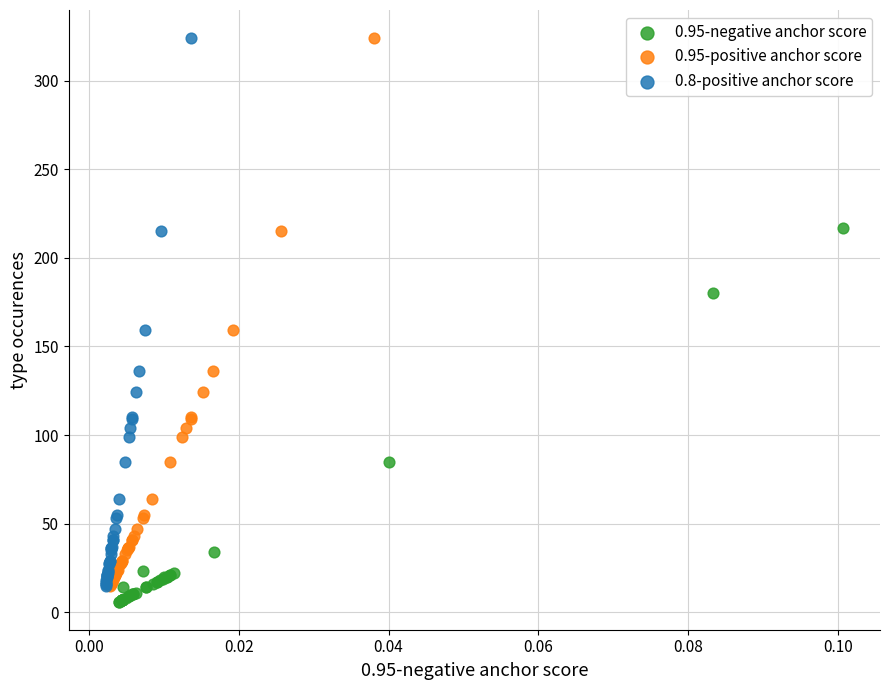

What are all the series names shown in the legend?

0.95-negative anchor score, 0.95-positive anchor score, 0.8-positive anchor score